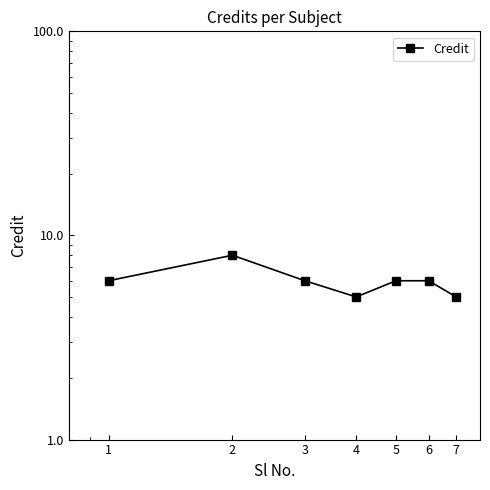

Is it true that the value at 7 is 5?

True